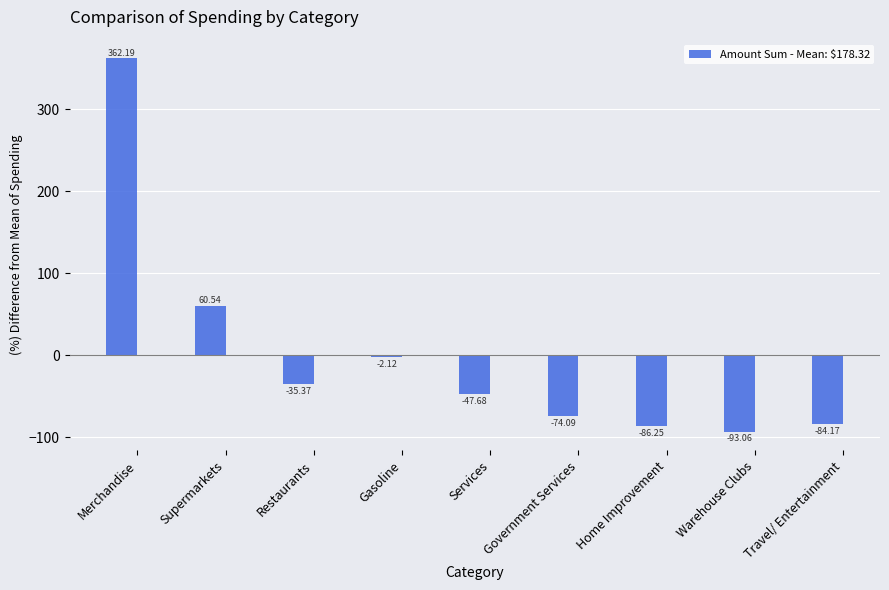

True or false: the data shows -10.2 at Services.

False